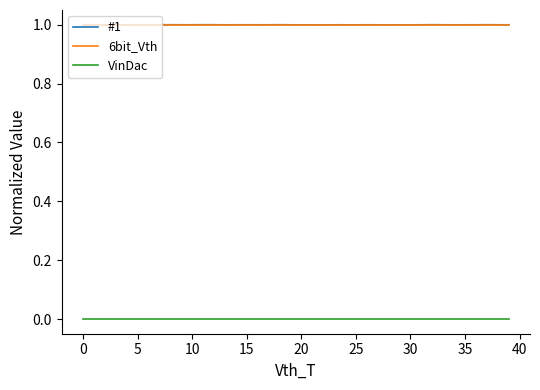

True or false: VinDac and 6bit_Vth cross at least once.

False